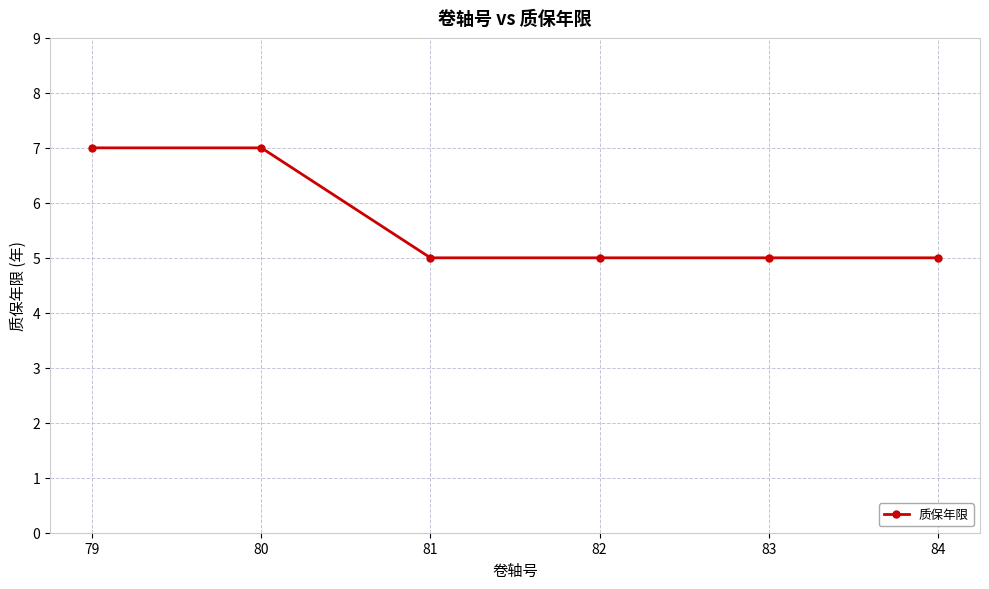

Reading right to left, extract all data points from this chart.

84=5	83=5	82=5	81=5	80=7	79=7